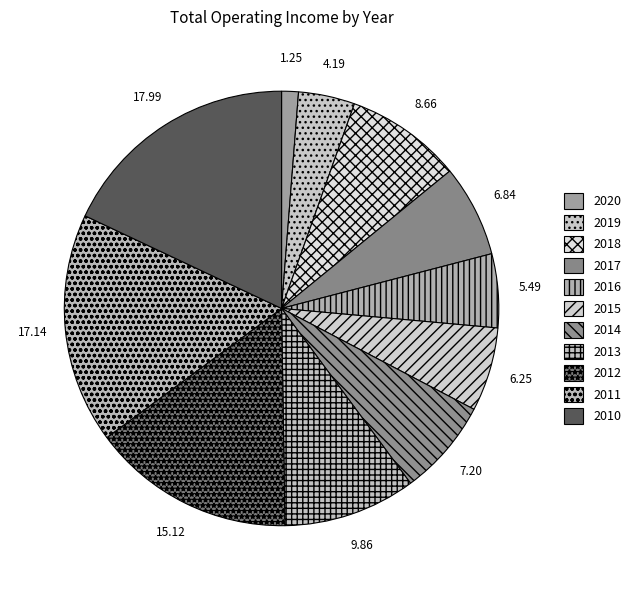

Which slice is the smallest?

2020